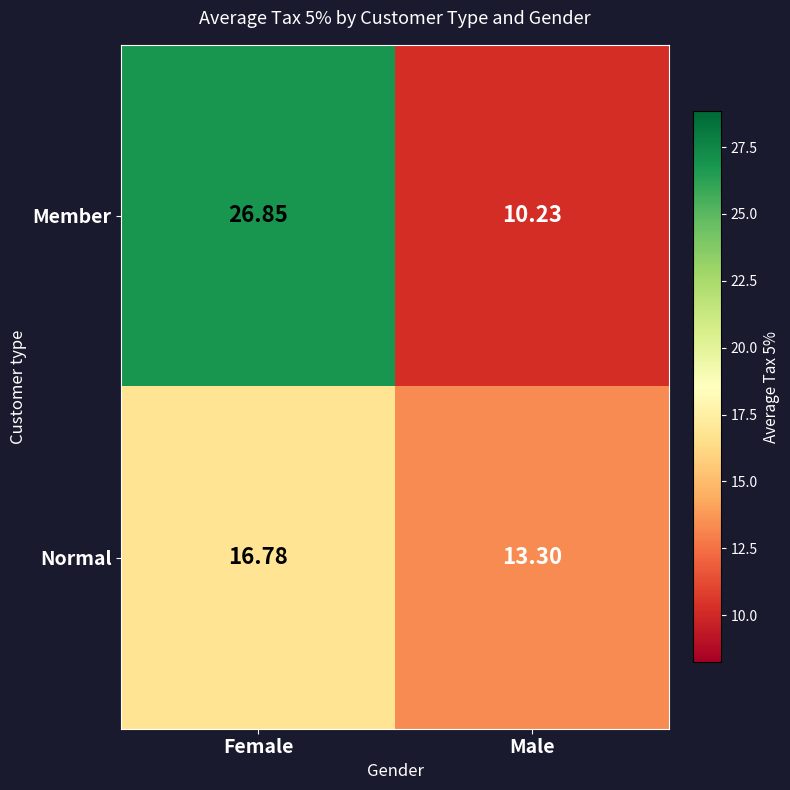

At which label is Normal closest to 15?

Male